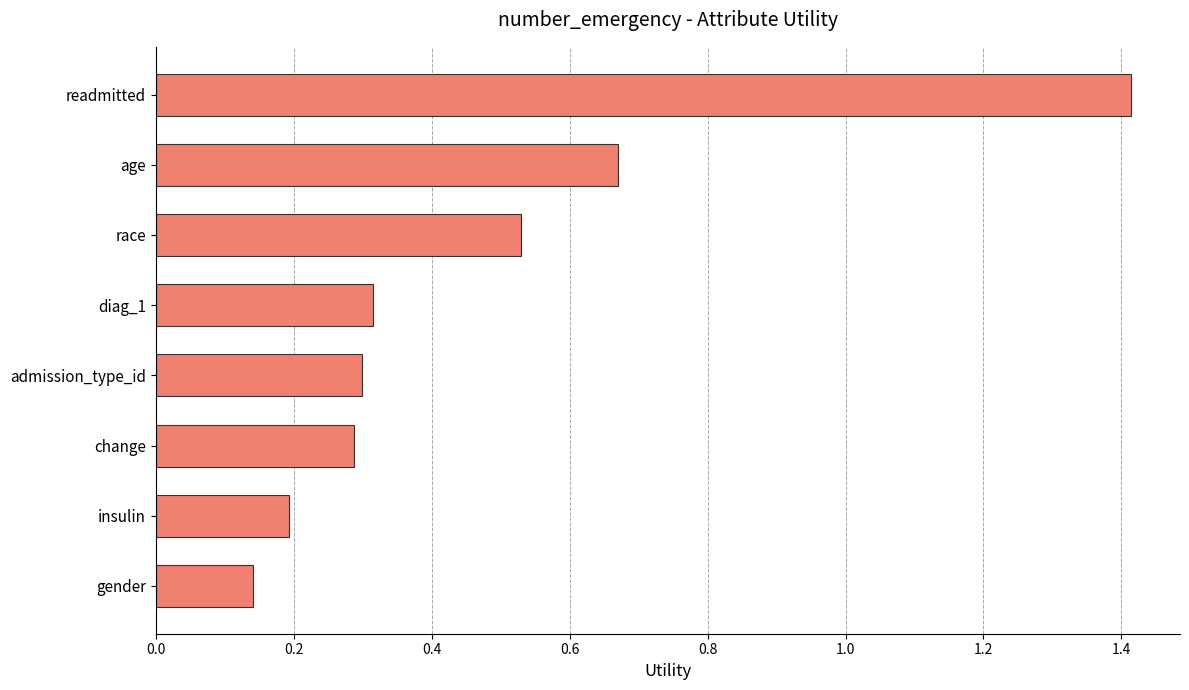

What is the change in value from gender to race?

+0.4